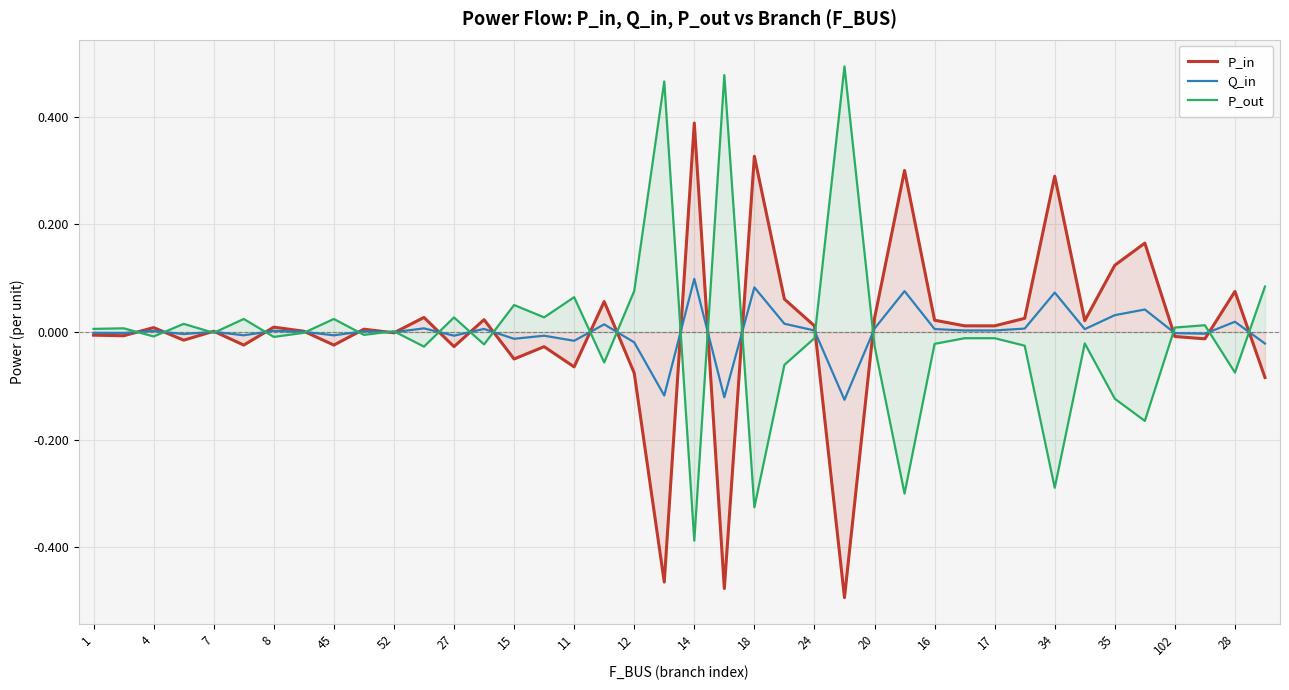

Rank the series by their maximum value, from lowest to highest.

Q_in, P_in, P_out